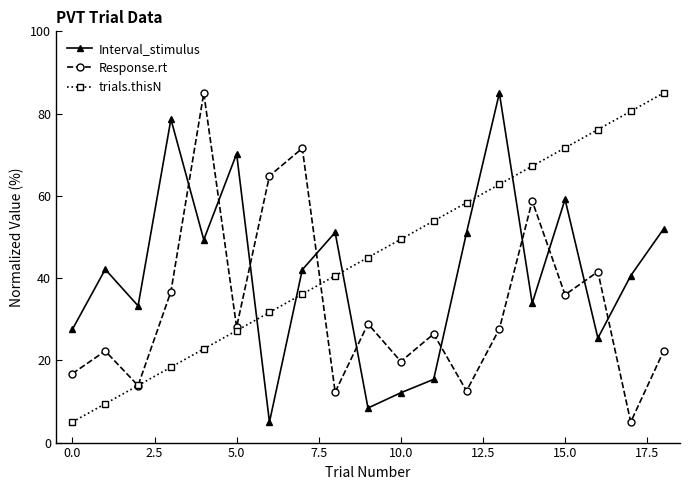

True or false: Response.rt has more than 0 points higher than both neighbors.

True